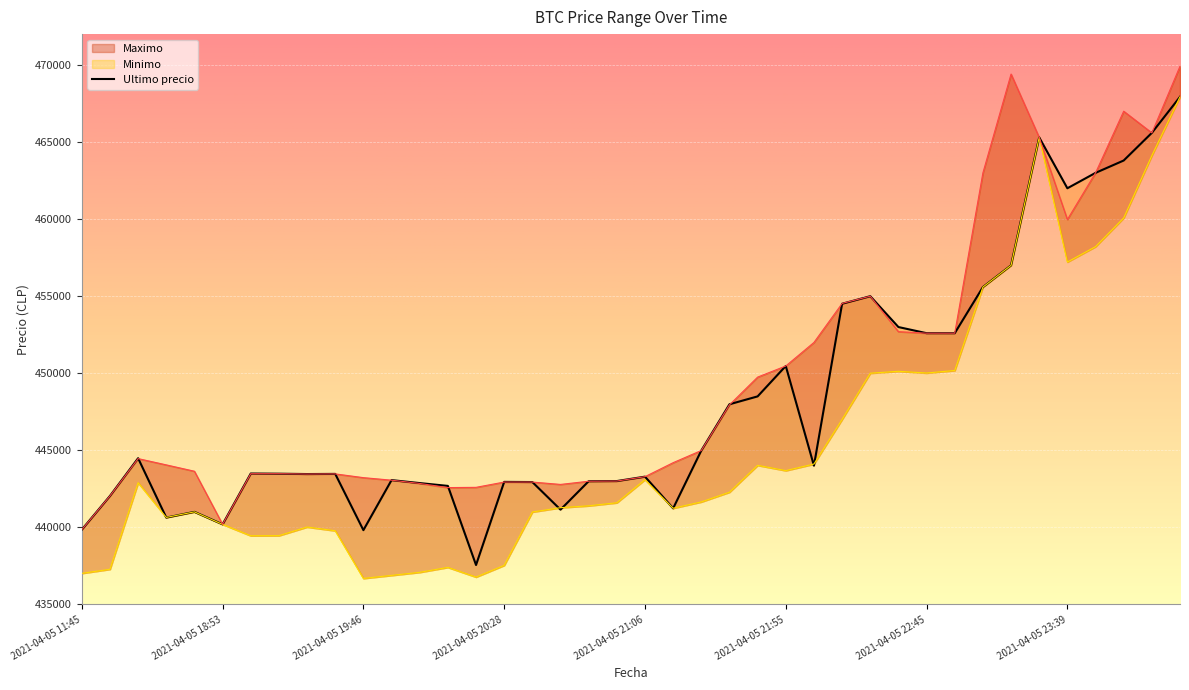

Reading left to right, transcribe all the data shown in this chart.

Ultimo precio: 2021-04-05 11:45=439856	2021-04-05 16:00=442042	2021-04-05 16:21=444489	2021-04-05 18:21=440637	2021-04-05 18:38=441009	2021-04-05 18:53=440200	2021-04-05 19:06=443496	2021-04-05 19:17=443485	2021-04-05 19:29=443462	2021-04-05 19:38=443472	2021-04-05 19:46=439823	2021-04-05 19:51=443069	2021-04-05 19:57=442876	2021-04-05 20:05=442693	2021-04-05 20:15=437562	2021-04-05 20:28=442954	2021-04-05 20:38=442943	2021-04-05 20:46=441154	2021-04-05 20:52=442996	2021-04-05 20:58=443007	2021-04-05 21:06=443293	2021-04-05 21:16=441238	2021-04-05 21:27=444989	2021-04-05 21:38=447988	2021-04-05 21:48=448500	2021-04-05 21:55=450472	2021-04-05 22:01=444005	2021-04-05 22:10=454509	2021-04-05 22:22=454999	2021-04-05 22:34=452998	2021-04-05 22:45=452600	2021-04-05 22:55=452599	2021-04-05 23:03=455589	2021-04-05 23:13=457000	2021-04-05 23:26=465301	2021-04-05 23:39=462000	2021-04-05 23:50=462999	2021-04-05 23:59=463801	2021-04-06 00:23=465595	2021-04-06 00:42=467932
Maximo: 2021-04-05 11:45=439856	2021-04-05 16:00=442042	2021-04-05 16:21=444464	2021-04-05 18:21=444057	2021-04-05 18:38=443645	2021-04-05 18:53=440200	2021-04-05 19:06=443485	2021-04-05 19:17=443485	2021-04-05 19:29=443462	2021-04-05 19:38=443472	2021-04-05 19:46=443229	2021-04-05 19:51=443064	2021-04-05 19:57=442853	2021-04-05 20:05=442584	2021-04-05 20:15=442600	2021-04-05 20:28=442943	2021-04-05 20:38=442943	2021-04-05 20:46=442789	2021-04-05 20:52=442996	2021-04-05 20:58=443007	2021-04-05 21:06=443293	2021-04-05 21:16=444200	2021-04-05 21:27=444989	2021-04-05 21:38=447951	2021-04-05 21:48=449750	2021-04-05 21:55=450472	2021-04-05 22:01=451999	2021-04-05 22:10=454529	2021-04-05 22:22=454999	2021-04-05 22:34=452699	2021-04-05 22:45=452599	2021-04-05 22:55=452599	2021-04-05 23:03=462998	2021-04-05 23:13=469410	2021-04-05 23:26=465301	2021-04-05 23:39=459972	2021-04-05 23:50=462999	2021-04-05 23:59=467000	2021-04-06 00:23=465595	2021-04-06 00:42=469917
Minimo: 2021-04-05 11:45=437021	2021-04-05 16:00=437285	2021-04-05 16:21=442900	2021-04-05 18:21=440648	2021-04-05 18:38=441009	2021-04-05 18:53=440196	2021-04-05 19:06=439459	2021-04-05 19:17=439466	2021-04-05 19:29=440025	2021-04-05 19:38=439783	2021-04-05 19:46=436692	2021-04-05 19:51=436888	2021-04-05 19:57=437087	2021-04-05 20:05=437408	2021-04-05 20:15=436779	2021-04-05 20:28=437538	2021-04-05 20:38=441000	2021-04-05 20:46=441280	2021-04-05 20:52=441402	2021-04-05 20:58=441599	2021-04-05 21:06=443100	2021-04-05 21:16=441243	2021-04-05 21:27=441654	2021-04-05 21:38=442285	2021-04-05 21:48=444027	2021-04-05 21:55=443685	2021-04-05 22:01=444112	2021-04-05 22:10=447006	2021-04-05 22:22=450005	2021-04-05 22:34=450127	2021-04-05 22:45=450016	2021-04-05 22:55=450180	2021-04-05 23:03=455589	2021-04-05 23:13=457000	2021-04-05 23:26=465300	2021-04-05 23:39=457215	2021-04-05 23:50=458213	2021-04-05 23:59=460076	2021-04-06 00:23=464121	2021-04-06 00:42=467932